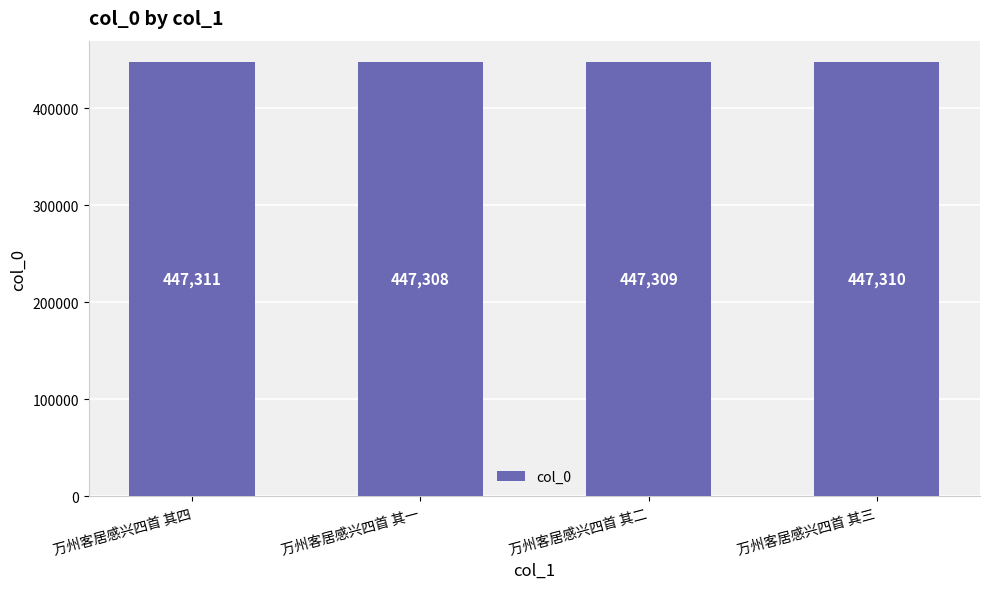

What is the label of the 1st bar from the right?

万州客居感兴四首 其三